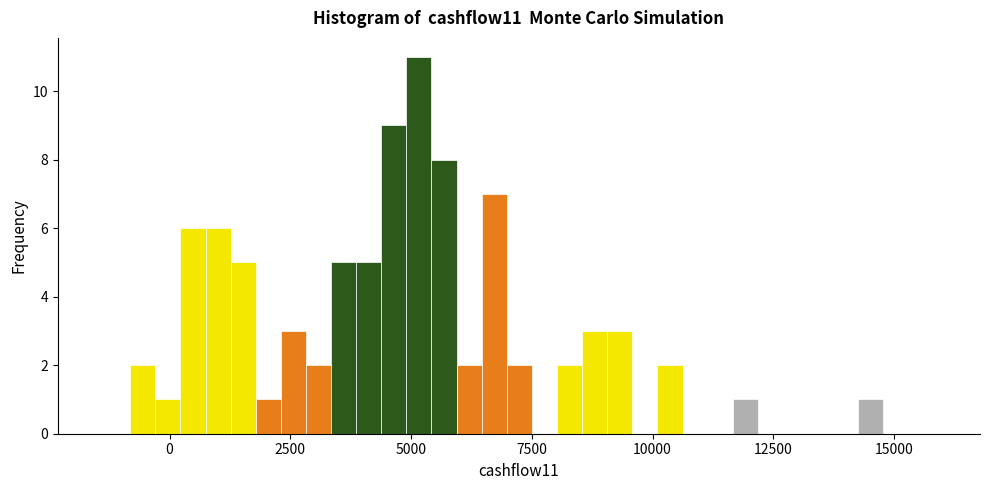

Read against the x-axis, roughly where is the centre of the tallest bar?

5000